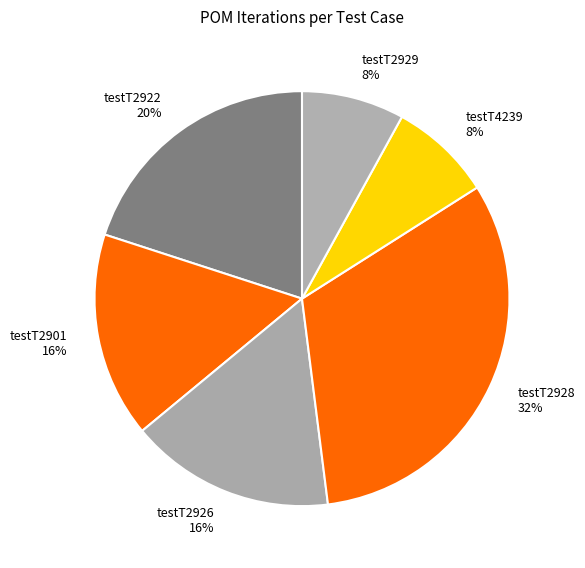

To the nearest percent, what portion does testT2929 represent?

8%